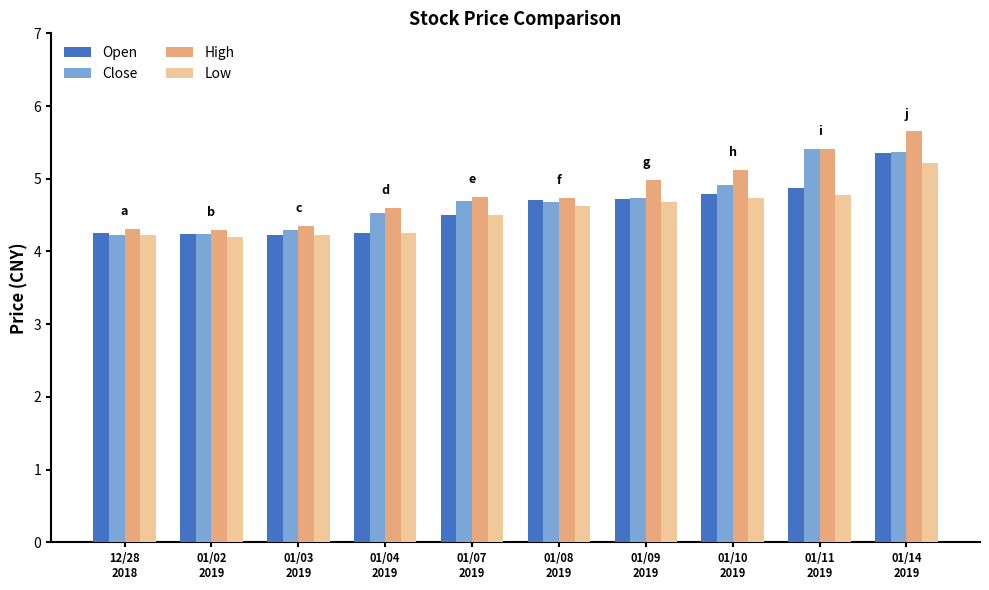

List the series in order of their peak value, lowest first.

Low, Open, Close, High